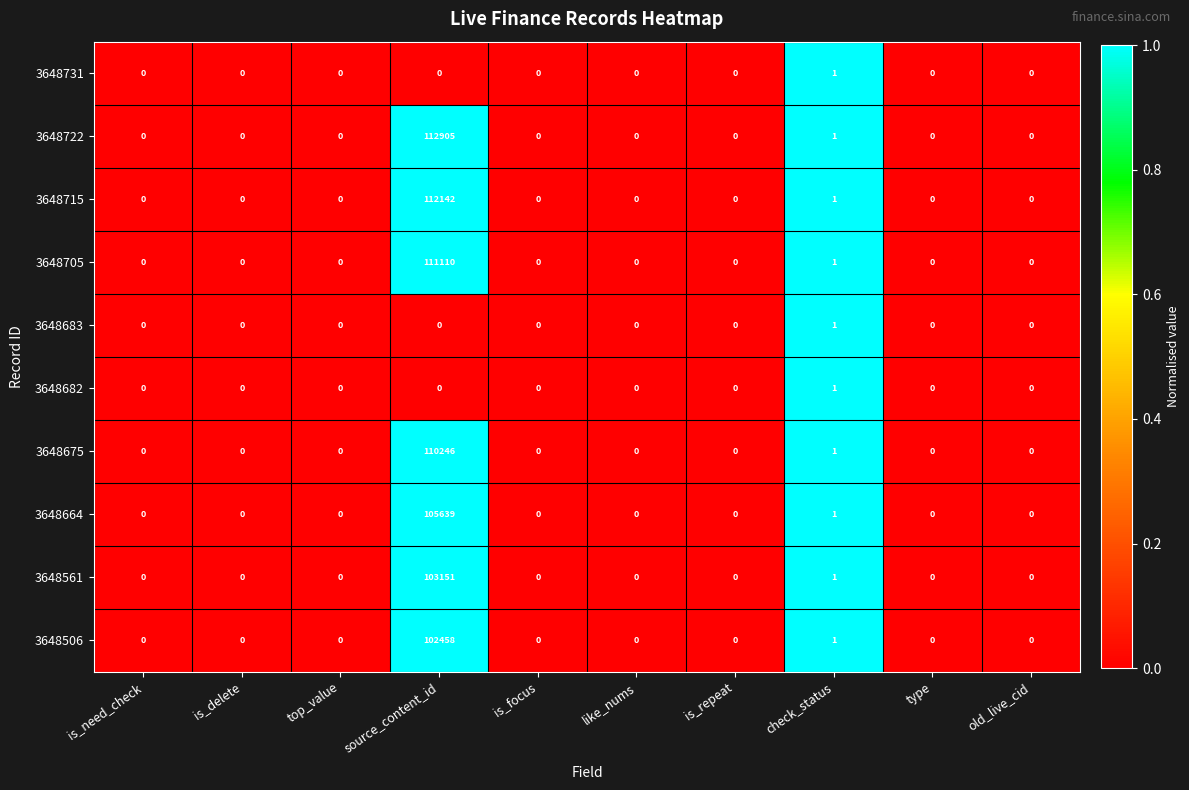

What is the highest value of the 3648664 series?

105639